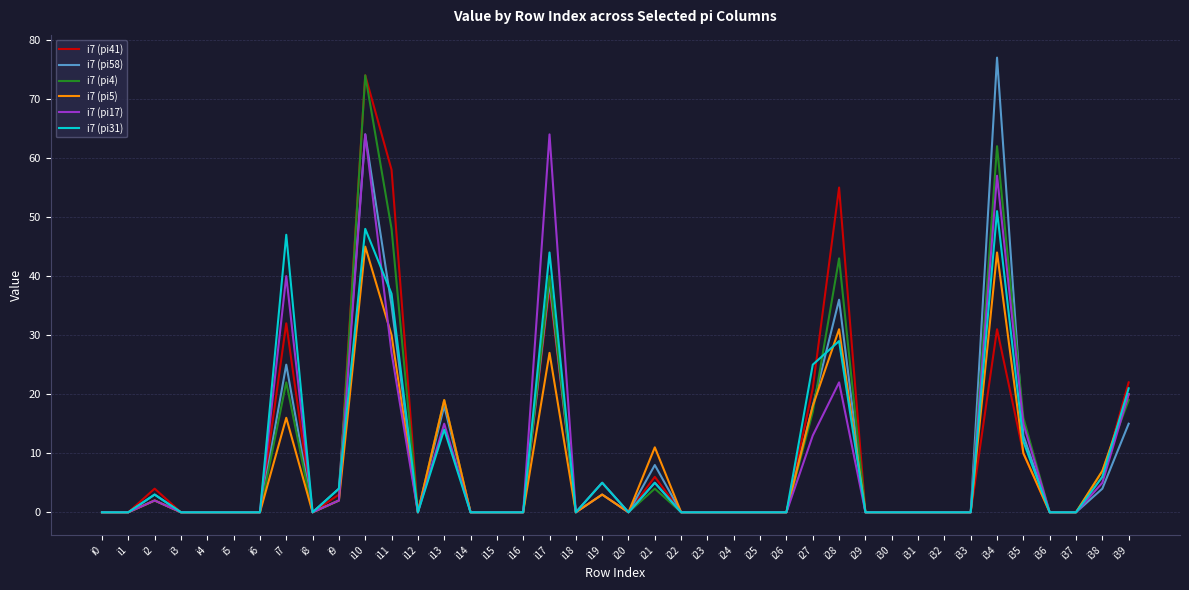

How many lines are shown in the chart?

6